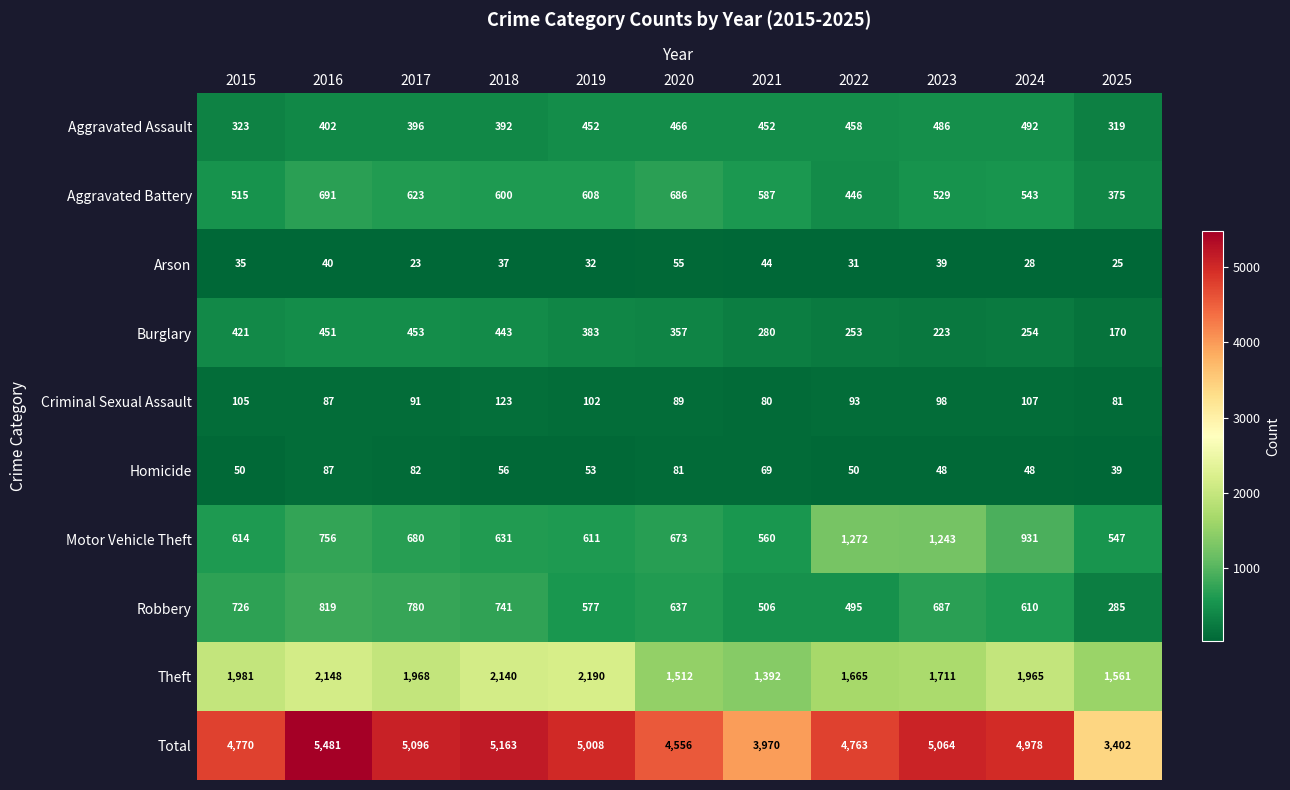

Which series has the largest range (max minus min)?

Total